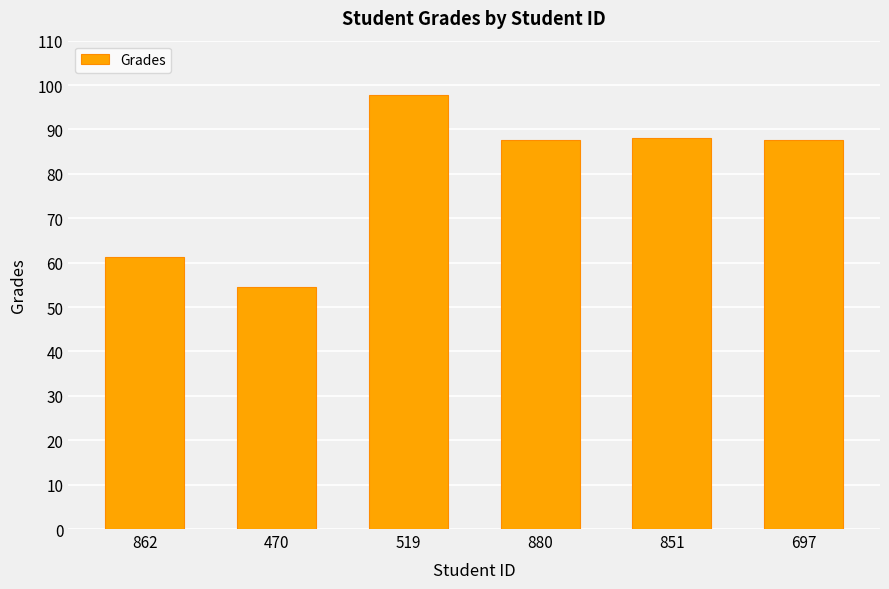

What position from the right is 519?

4